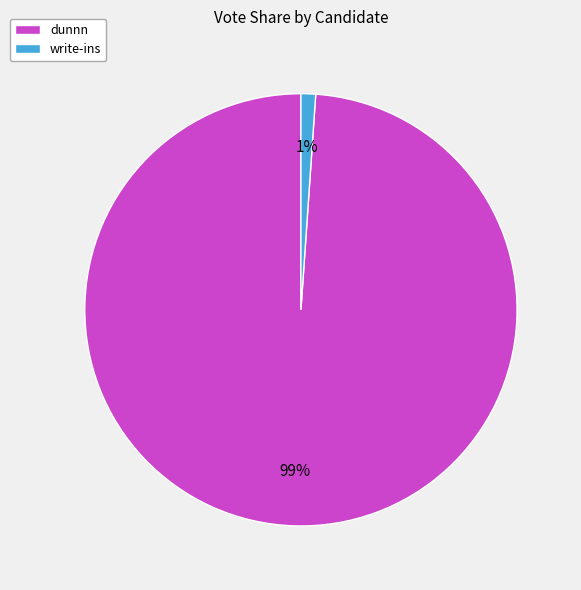

What is the smallest slice in the pie chart?

write-ins